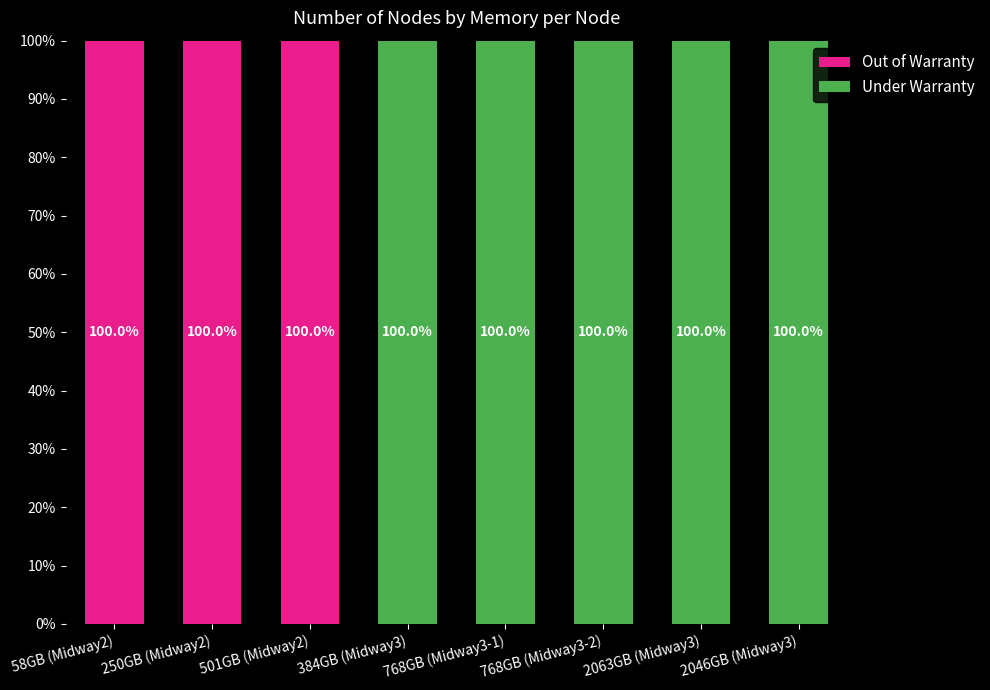

The Out of Warranty series shows 100 at 250GB (Midway2). True or false?

True